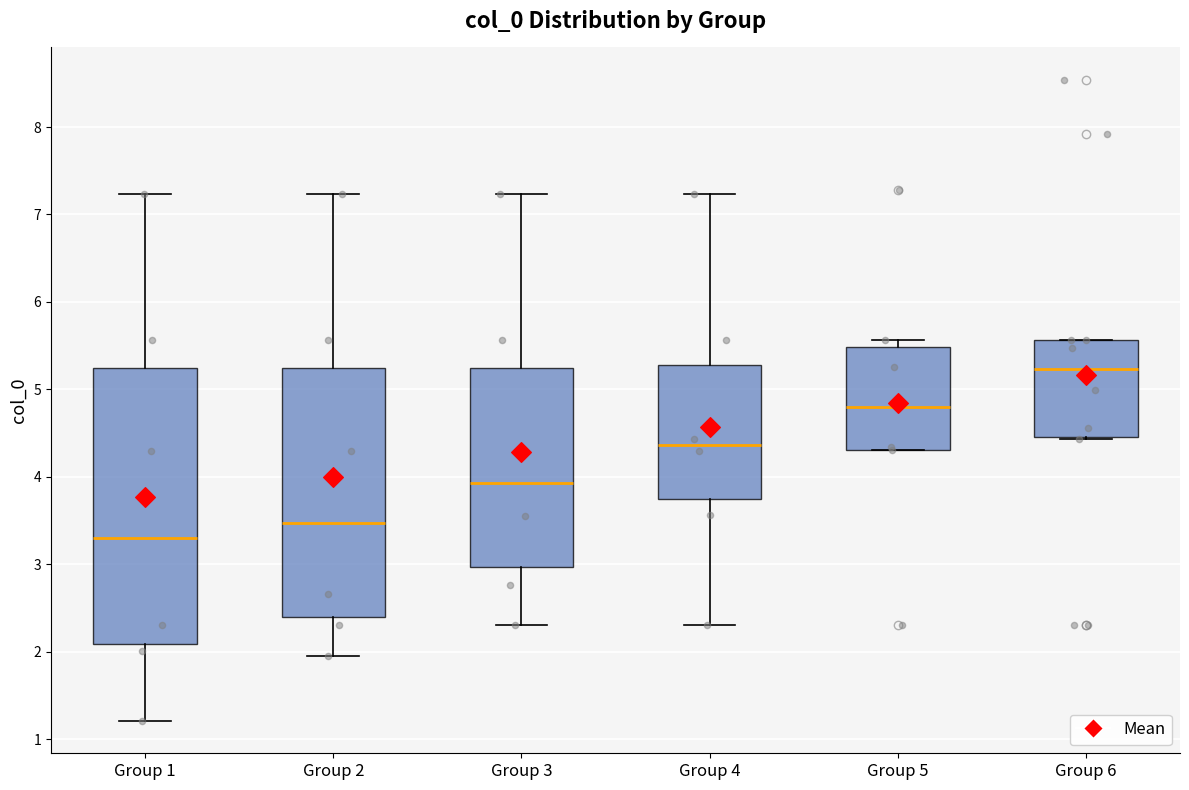

Which box is the tallest, from its lower edge to its upper edge?

Group 1